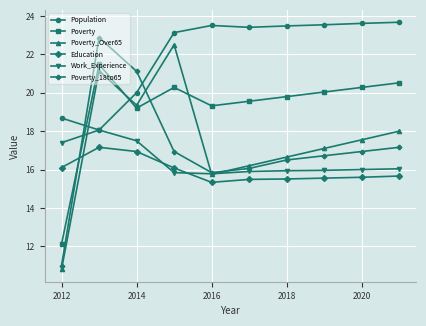

How many intersections are there between Poverty and Population?

2